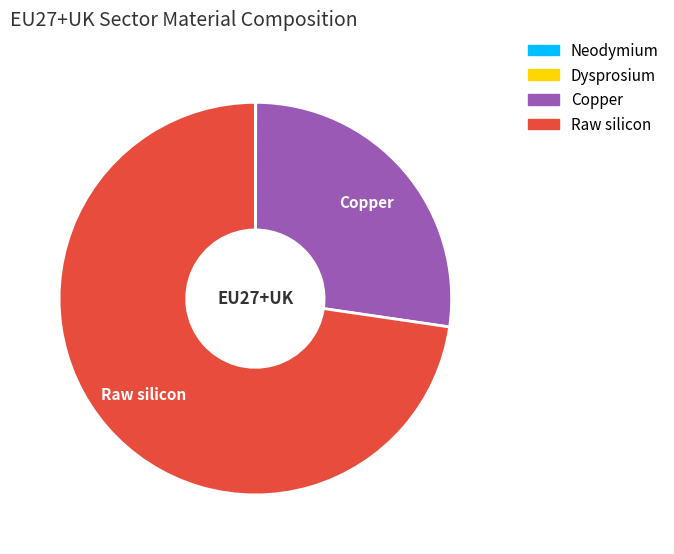

Which slice represents more than half of the pie?

Raw silicon